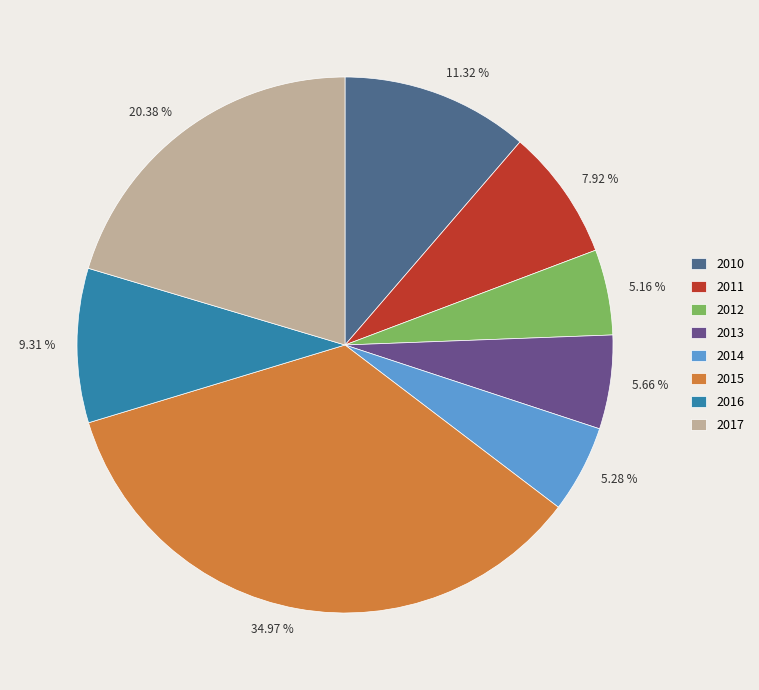

To the nearest percent, what is the difference between the largest and smallest slice percentages?

30%